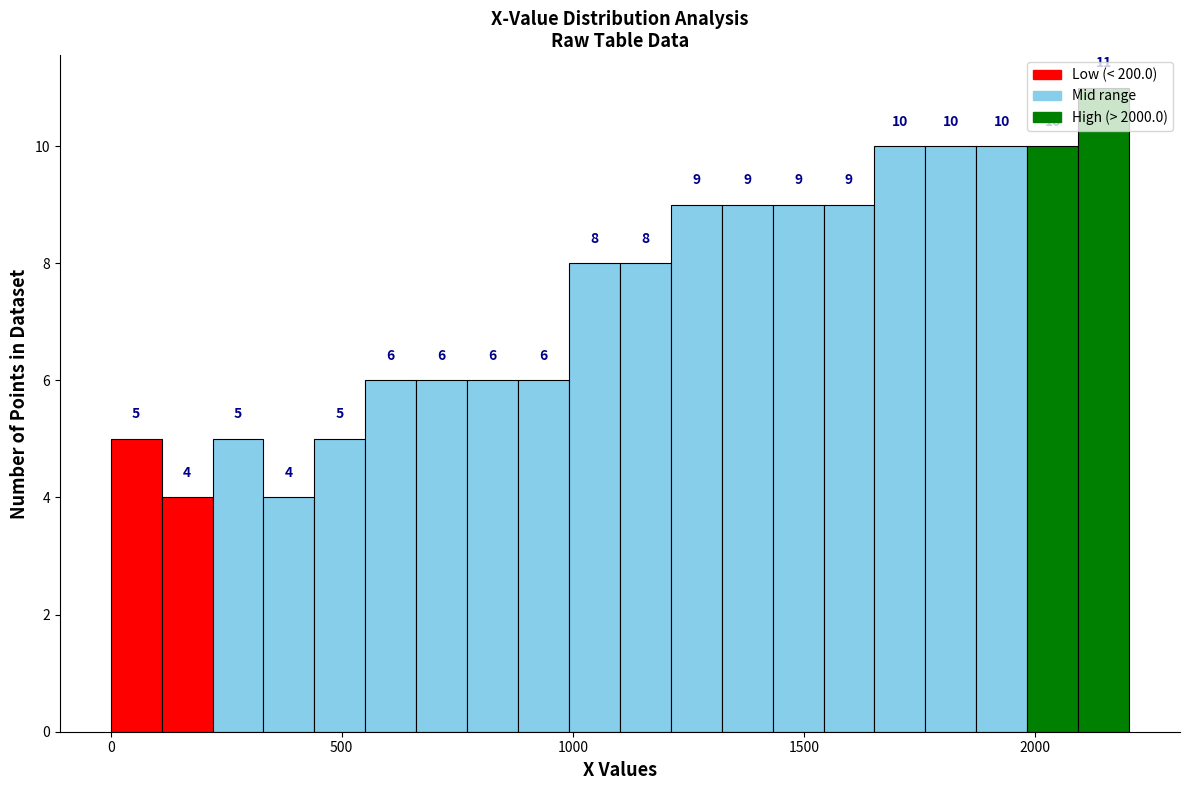

Around what value on the x-axis is the tallest bar? Give the approximate position of its centre, as read against the axis.

2150